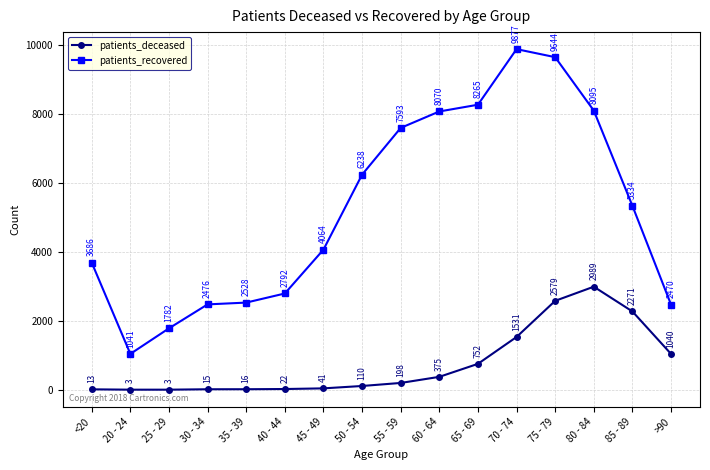

Rank the series by their average value, from lowest to highest.

patients_deceased, patients_recovered